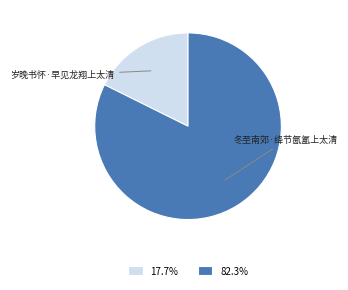

Which category accounts for the majority?

冬至南郊·绛节氤氲上太清